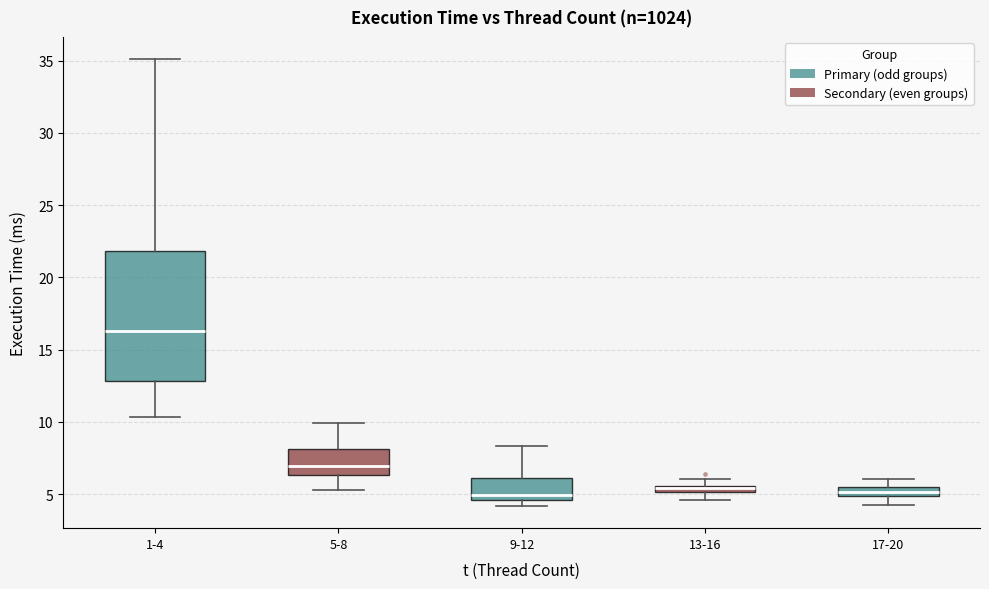

Which box is the tallest, from its lower edge to its upper edge?

1-4